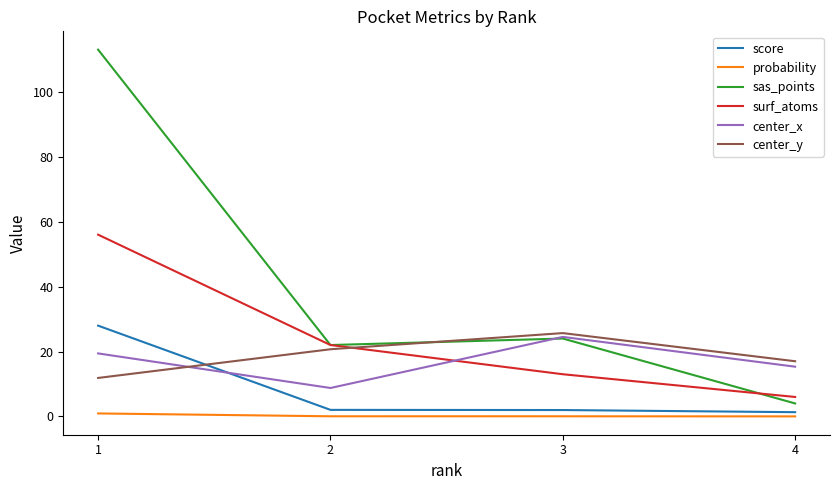

What is the sum of the score values at 4 and 3?

3.3